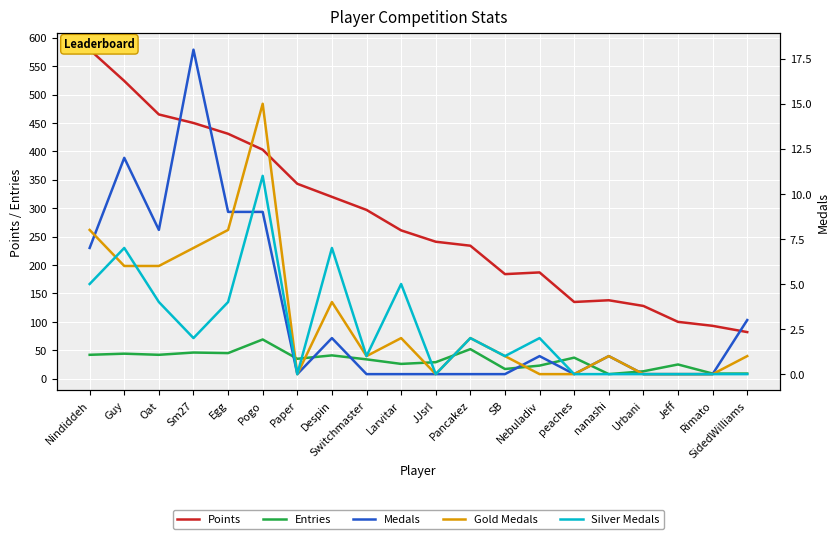

What position from the right is peaches?

6